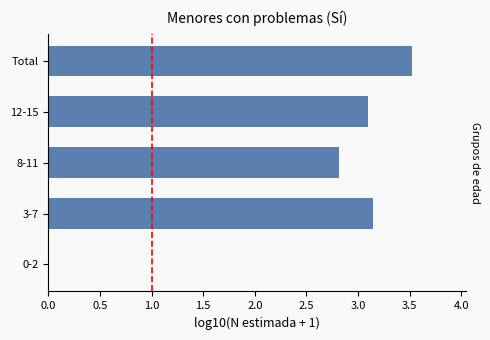

What is the sum of the values at Total and 8-11?

6.3